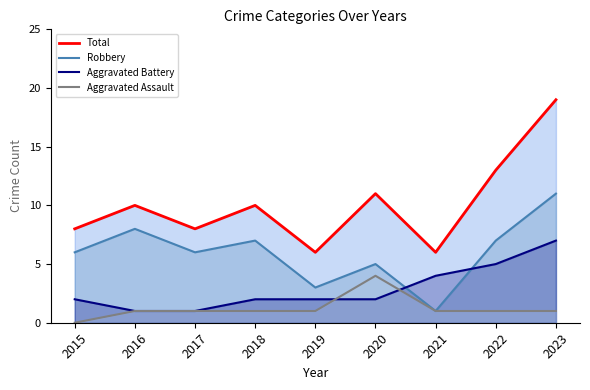

What is the maximum value shown in the chart?

19